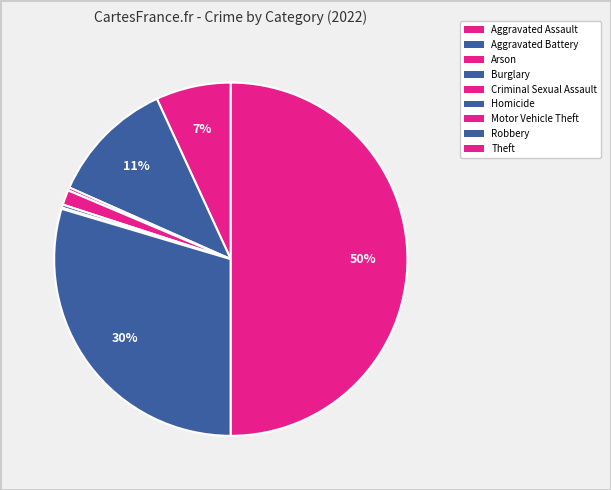

Which category has the biggest portion of the pie?

Theft